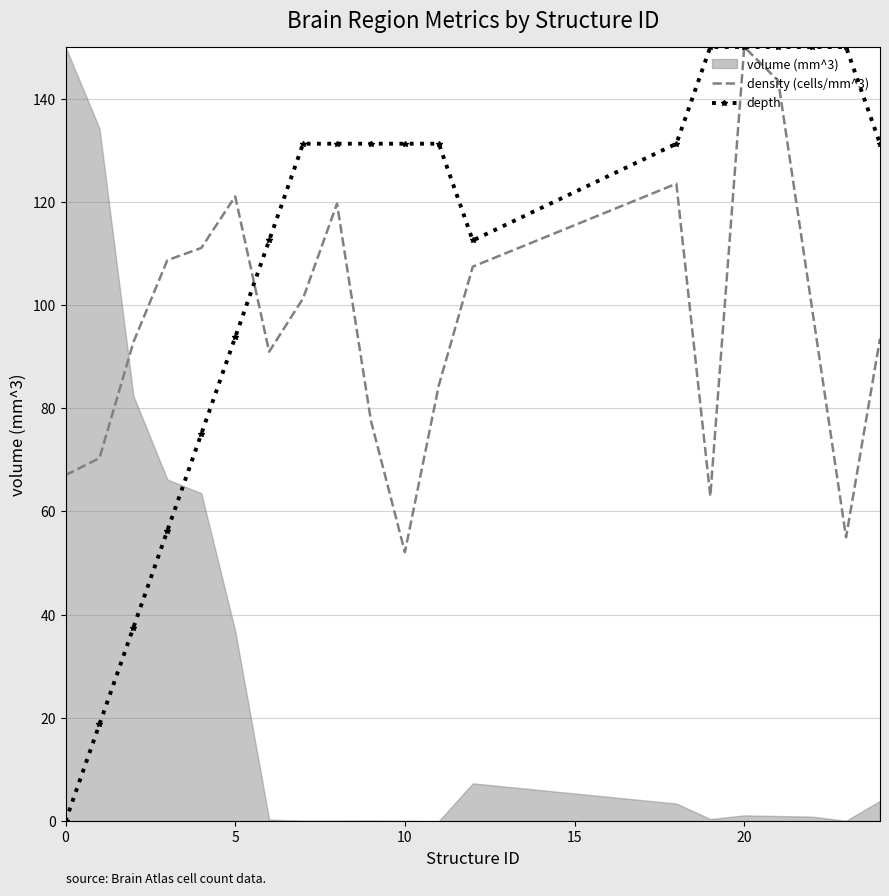

The value of depth at 10 is 131.2. True or false?

True